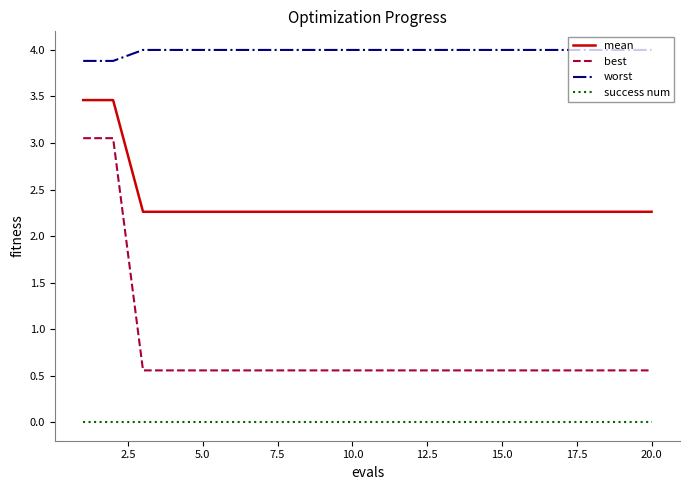

Which series has the largest total across all categories?

worst